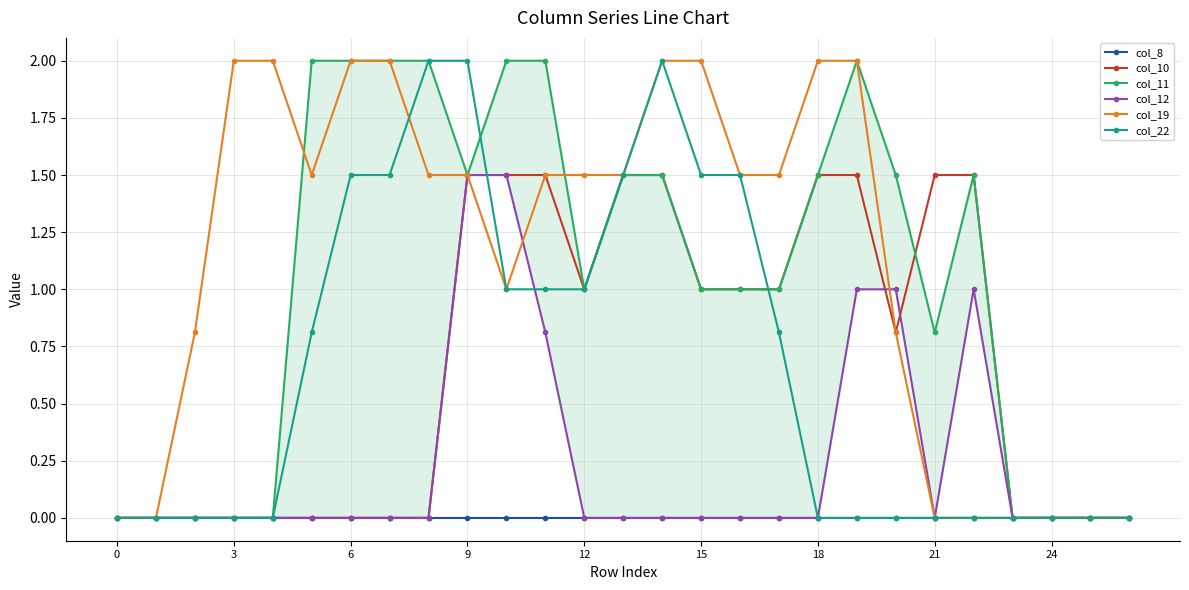

What is the maximum value for col_10?

1.5